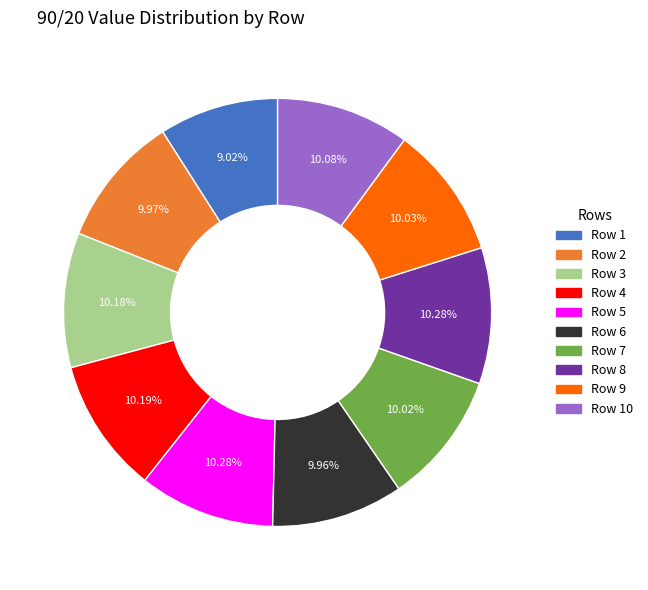

What is the ratio of the value at Row 7 to the value at Row 3?

1.0